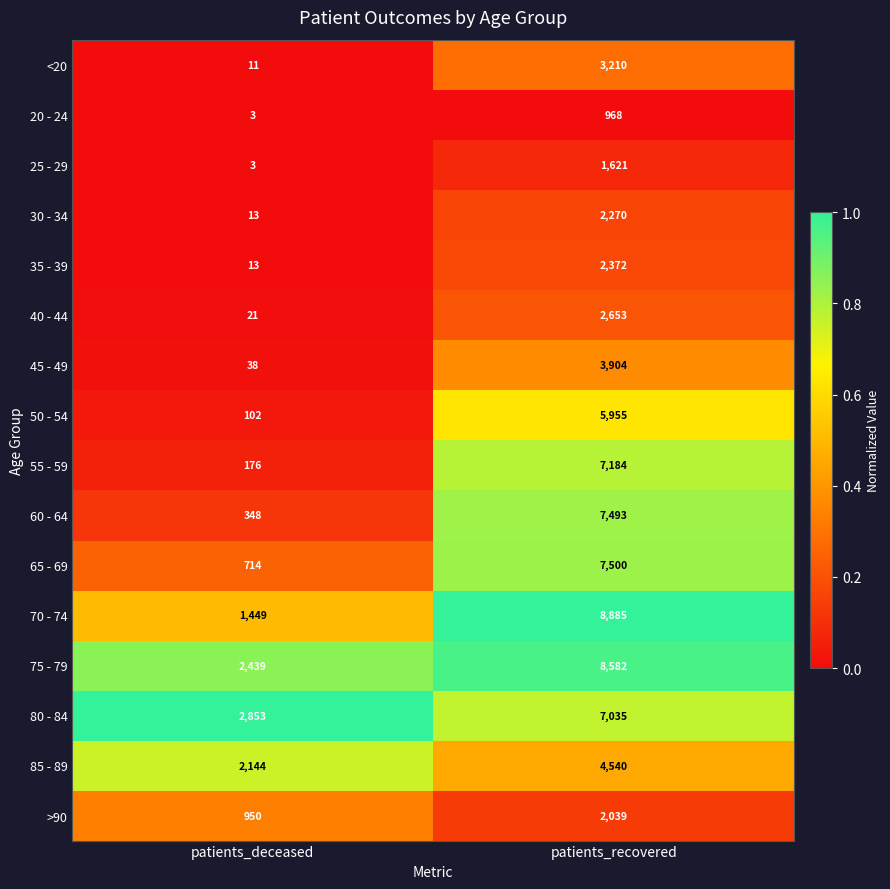

List the labels in order of 65 - 69 value, largest first.

patients_recovered, patients_deceased